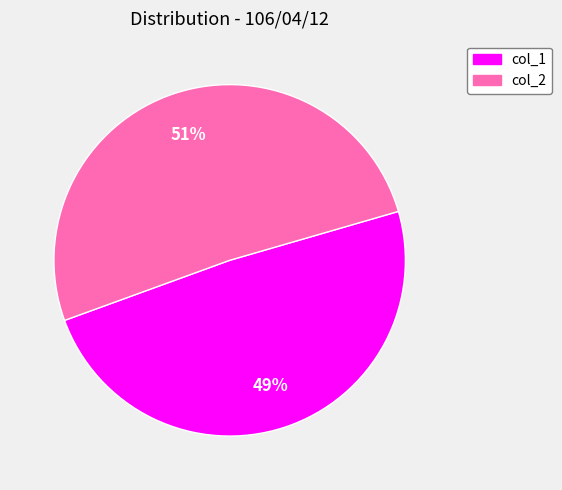

To the nearest percent, what is the difference between the largest and smallest slice percentages?

2%